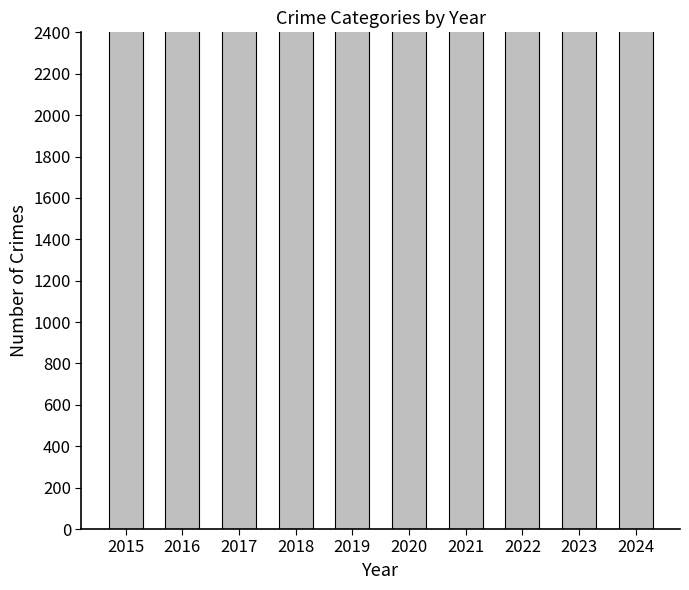

Reading right to left, list all the values displayed in this chart.

2024=2957	2023=5081	2022=4761	2021=3970	2020=4556	2019=5008	2018=5163	2017=5096	2016=5481	2015=4770